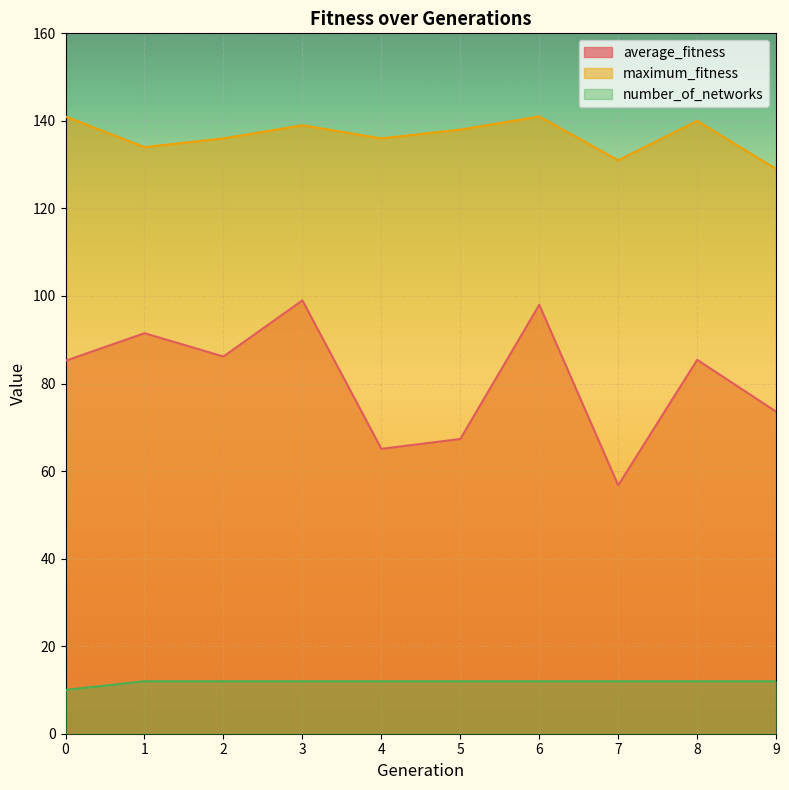

What is the maximum value for maximum_fitness?

141.0